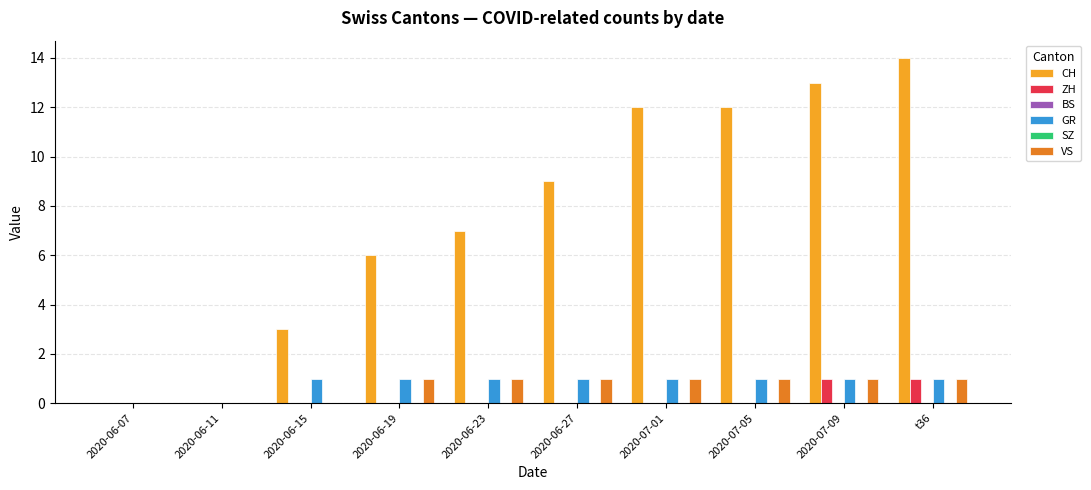

Between 2020-07-05 and t36, which series saw the biggest shift?

CH